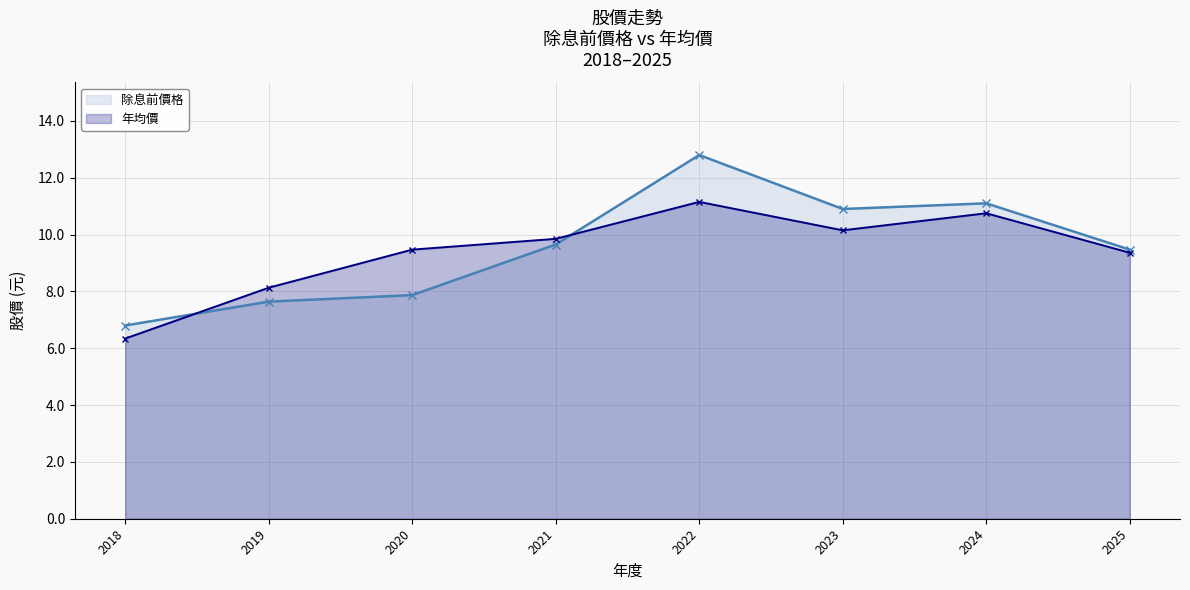

Rank the categories by 年均價 value from lowest to highest.

2018, 2019, 2025, 2020, 2021, 2023, 2024, 2022